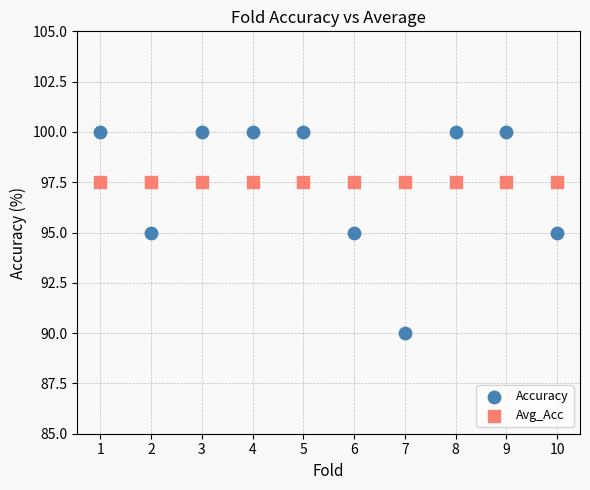

Which series reaches the minimum Y coordinate?

Accuracy